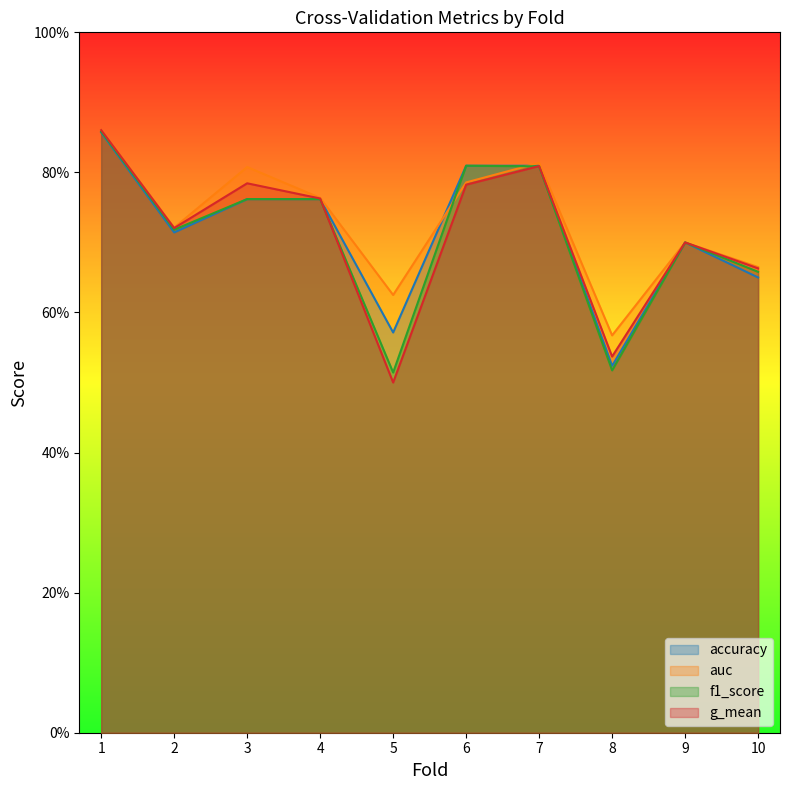

Reading left to right, list all the values displayed in this chart.

accuracy: 1=0.9	2=0.7	3=0.8	4=0.8	5=0.6	6=0.8	7=0.8	8=0.5	9=0.7	10=0.7
auc: 1=0.9	2=0.7	3=0.8	4=0.8	5=0.6	6=0.8	7=0.8	8=0.6	9=0.7	10=0.7
f1_score: 1=0.9	2=0.7	3=0.8	4=0.8	5=0.5	6=0.8	7=0.8	8=0.5	9=0.7	10=0.7
g_mean: 1=0.9	2=0.7	3=0.8	4=0.8	5=0.5	6=0.8	7=0.8	8=0.5	9=0.7	10=0.7